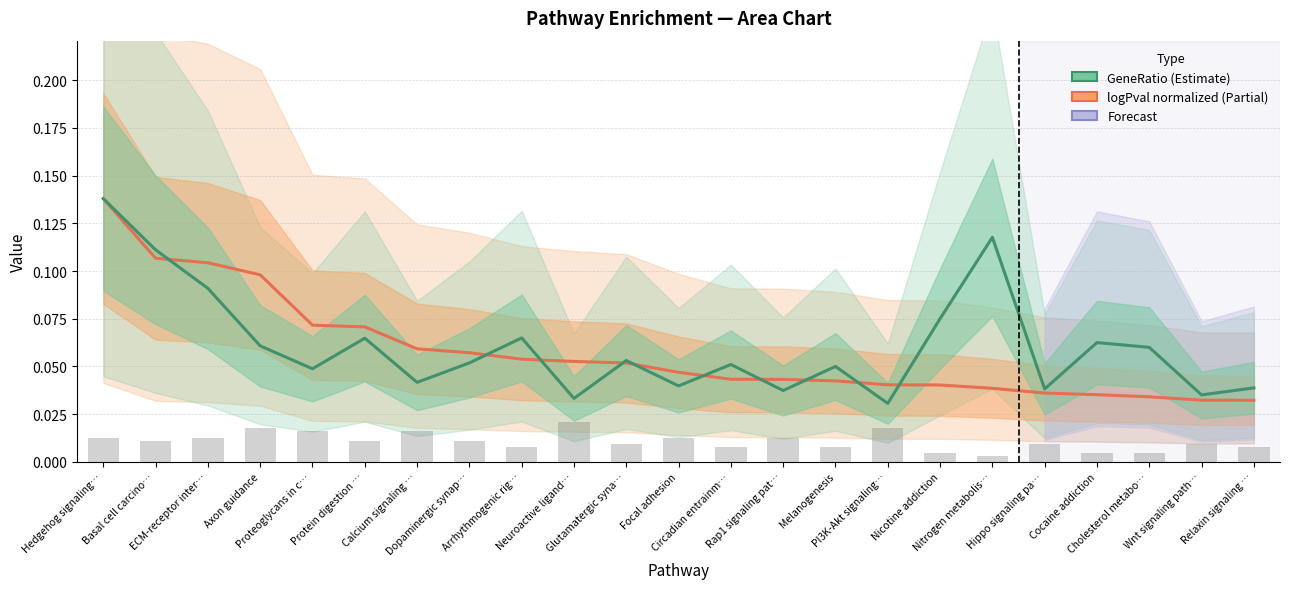

What is the approximate value of GeneRatio at Nitrogen metabolis…?

0.1